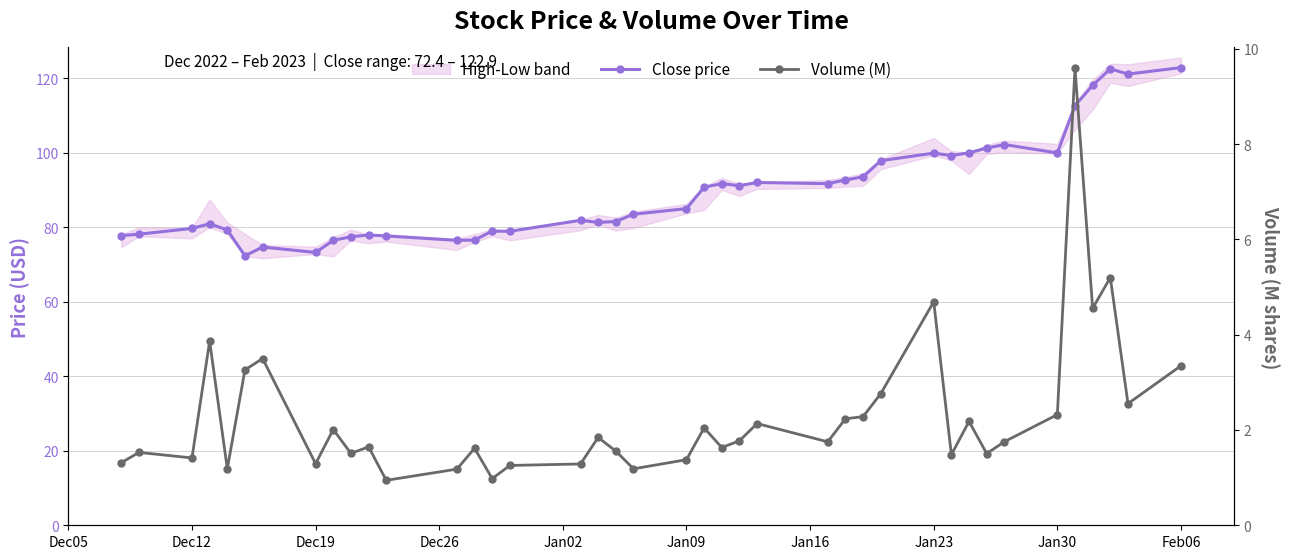

Is it true that Close price equals 120.6 at Dec19?

False